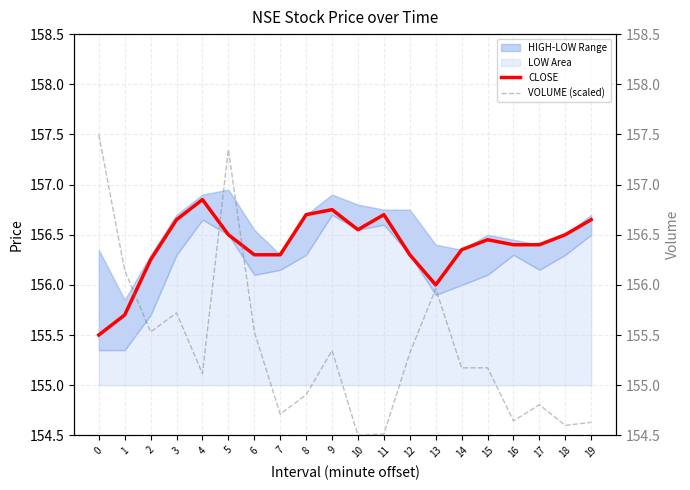

True or false: VOLUME (scaled) and CLOSE intersect in this chart.

True